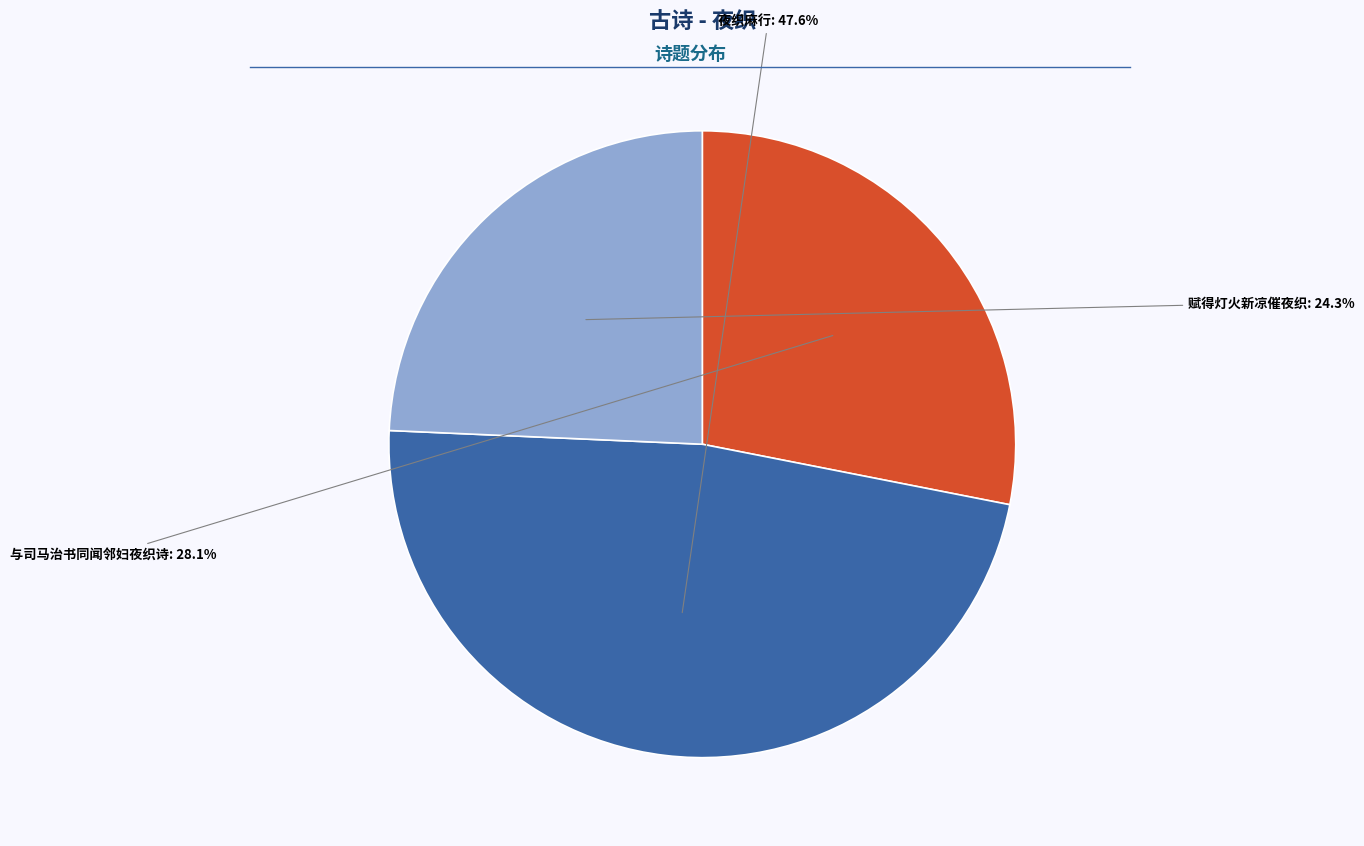

Is there a majority slice in this chart?

No